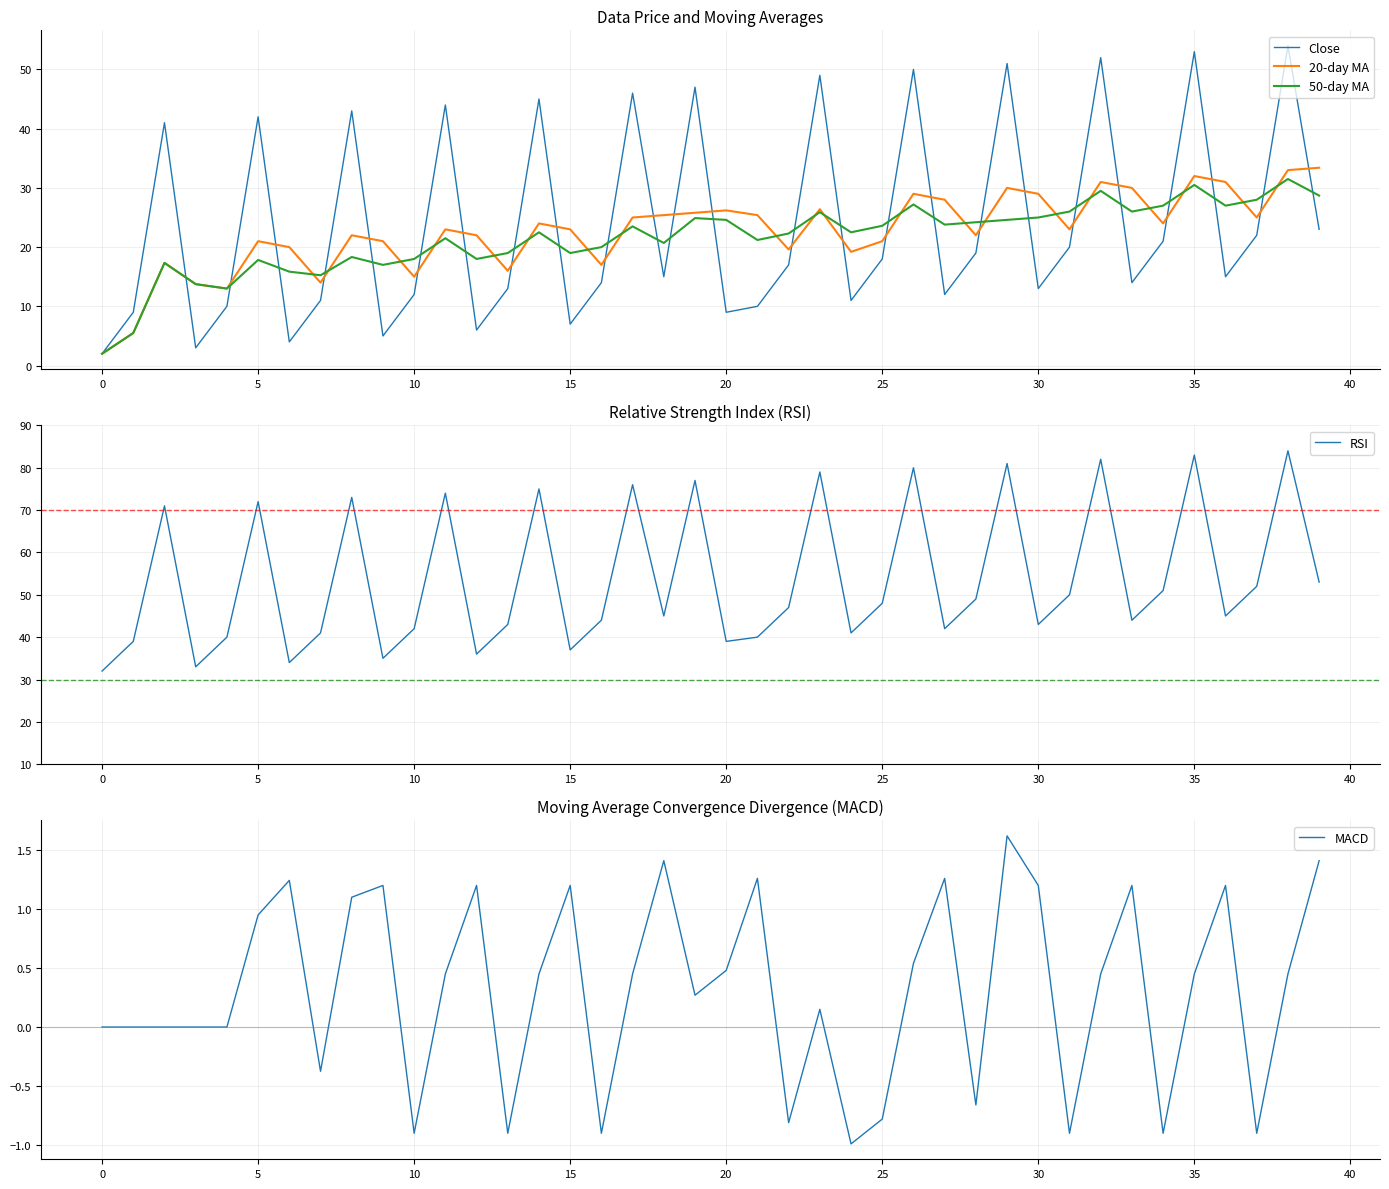

The value of 20-day MA at 23 is 26.4. True or false?

True